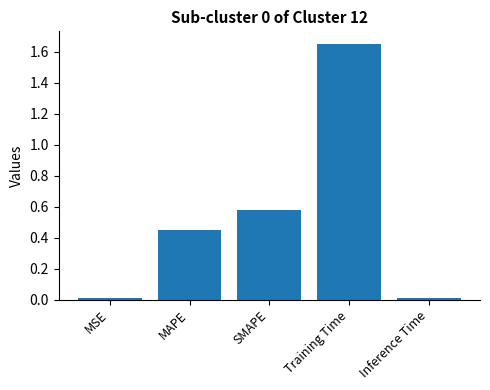

Which label corresponds to the largest value in the chart?

Training Time